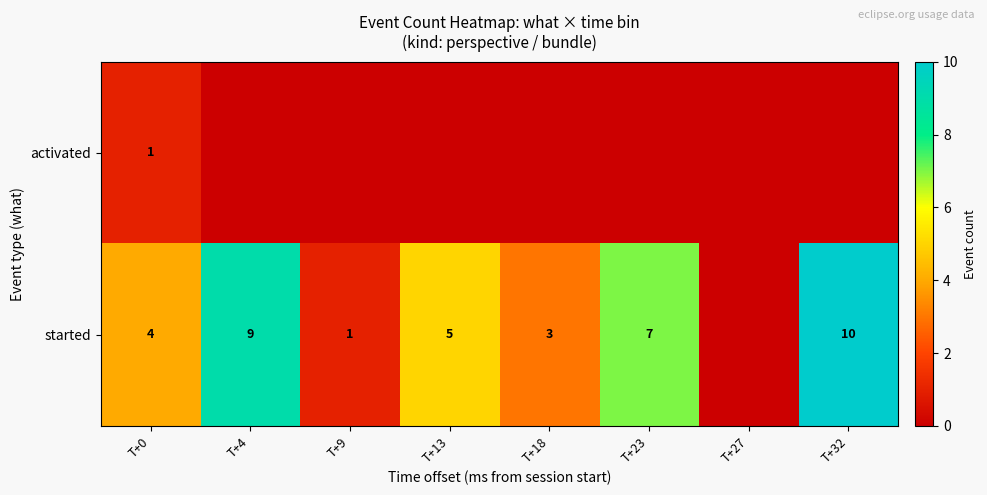

At how many categories does at least one series exceed 3?

5